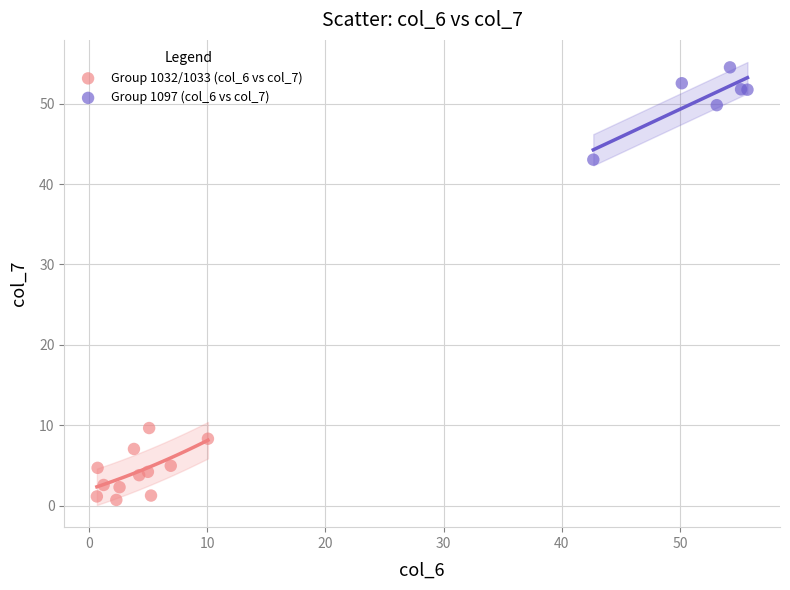

Which series contains the highest Y value?

Group 1097 (col_6 vs col_7)